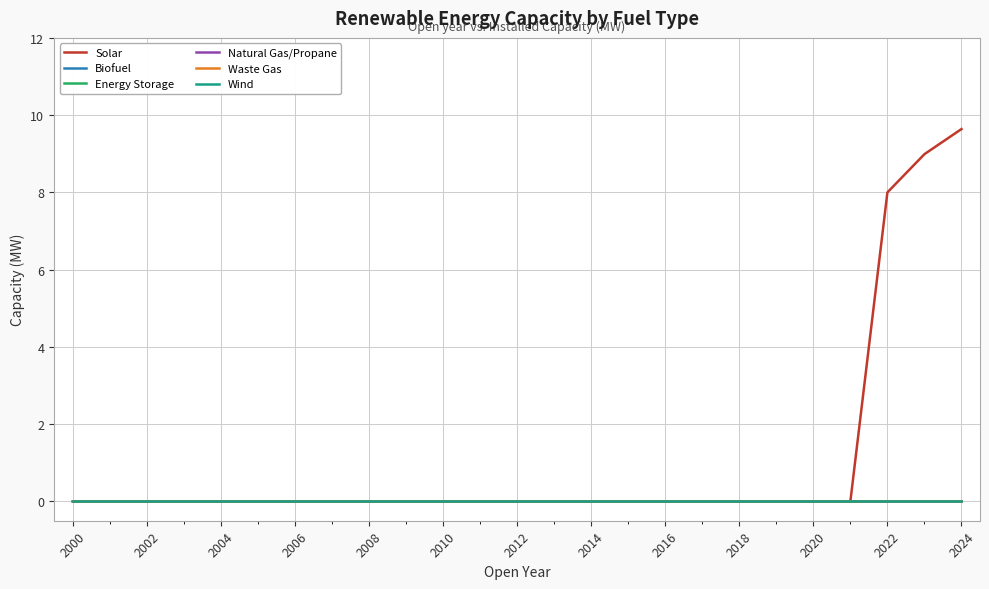

Is this an area chart (filled region under the line)?

No